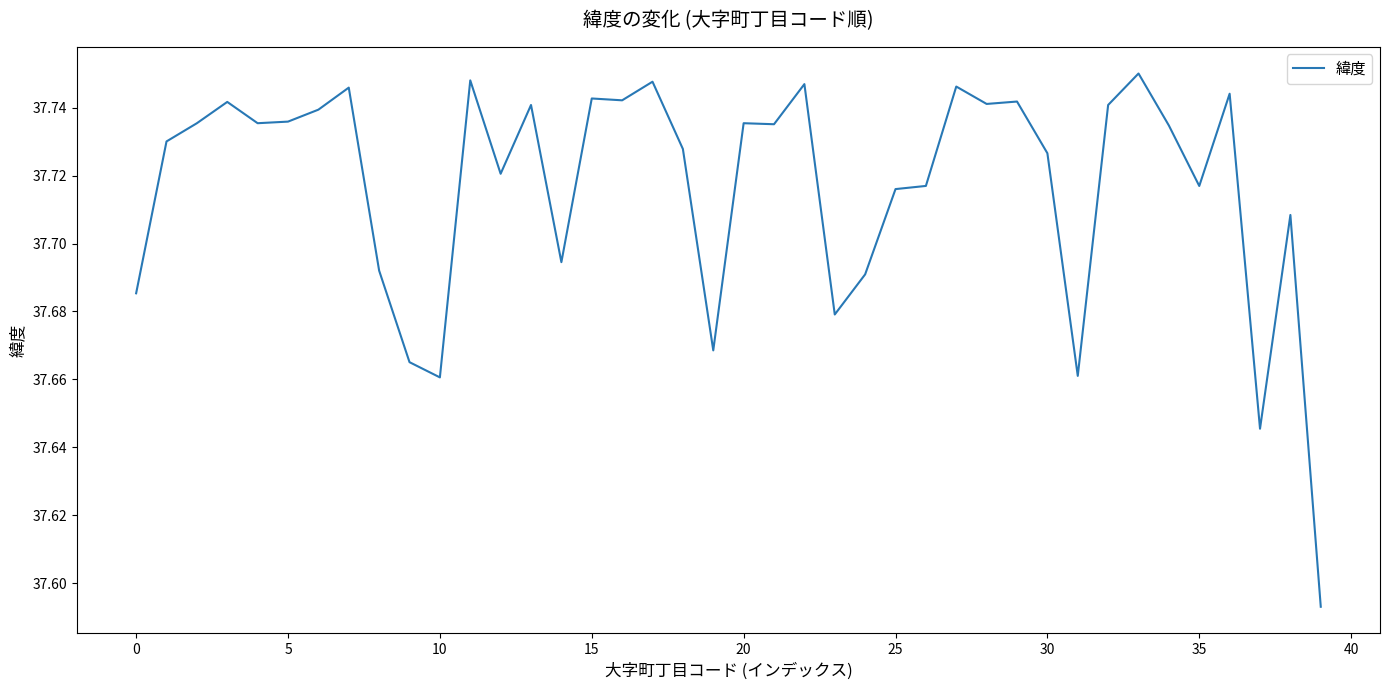

The chart shows a value of 12.0 at 35. True or false?

False